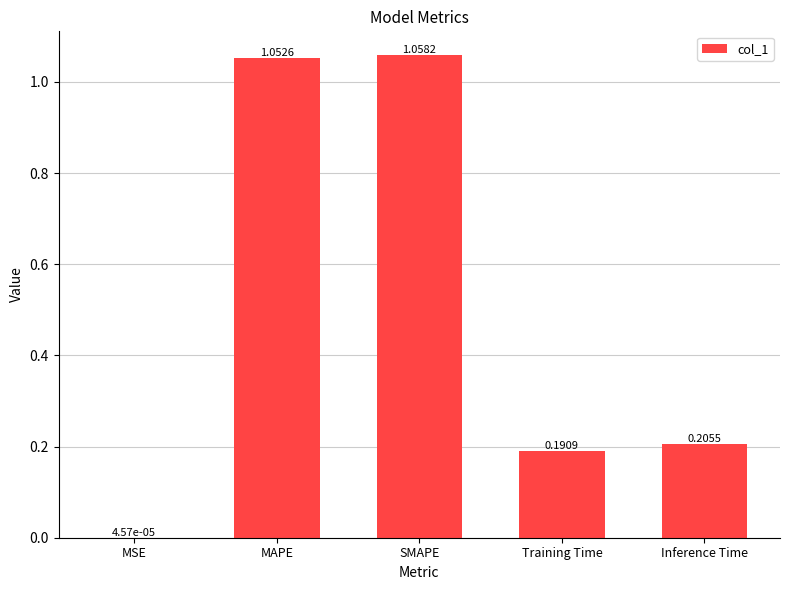

Are the bars horizontal?

No